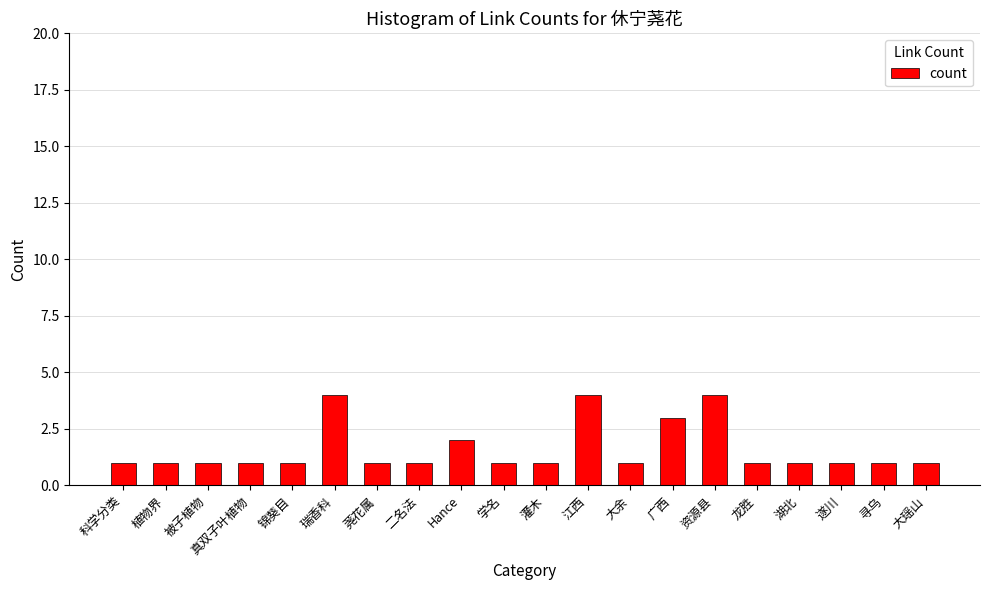

Is it true that the value at 被子植物 is 1?

True